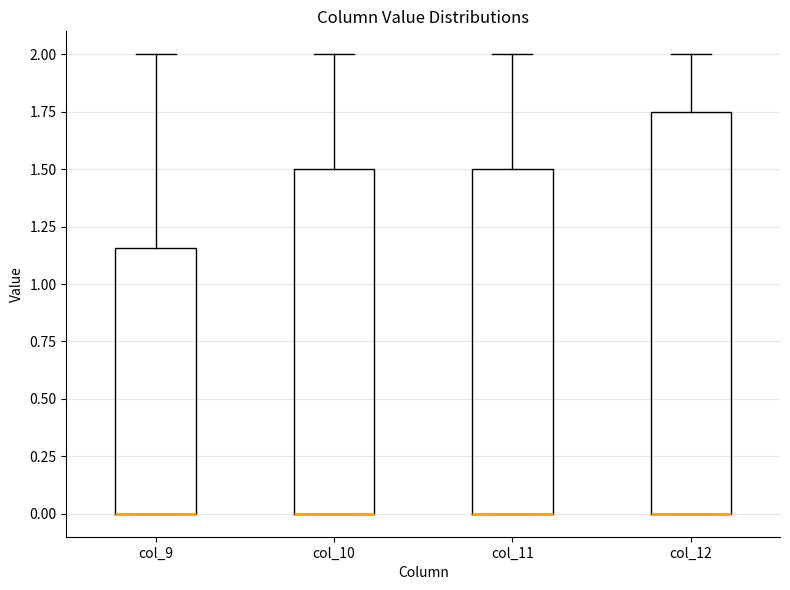

Reading left to right, transcribe this box plot: for each box, give where its median line is, the range the box spans, and where its two whiskers end, as read against the y-axis. The values are not printed on the chart, so give them approximately, as read against the axis.

col_9: median 0.00 (drawn on the box's lower edge), box 0.00 to 1.15, whiskers 0.00 to 2.00
col_10: median 0.00 (drawn on the box's lower edge), box 0.00 to 1.50, whiskers 0.00 to 2.00
col_11: median 0.00 (drawn on the box's lower edge), box 0.00 to 1.50, whiskers 0.00 to 2.00
col_12: median 0.00 (drawn on the box's lower edge), box 0.00 to 1.75, whiskers 0.00 to 2.00